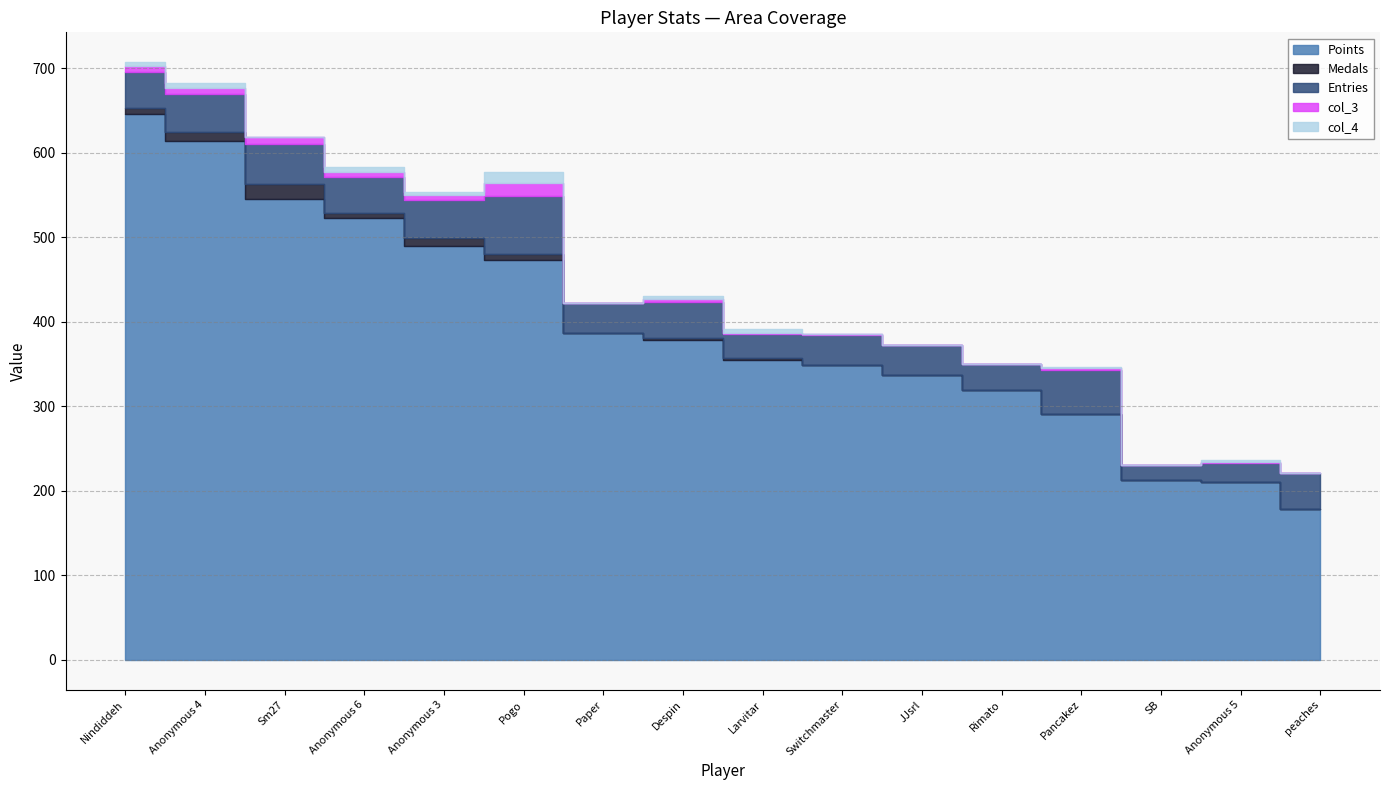

What are all the series names shown in the legend?

Points, Medals, Entries, col_3, col_4